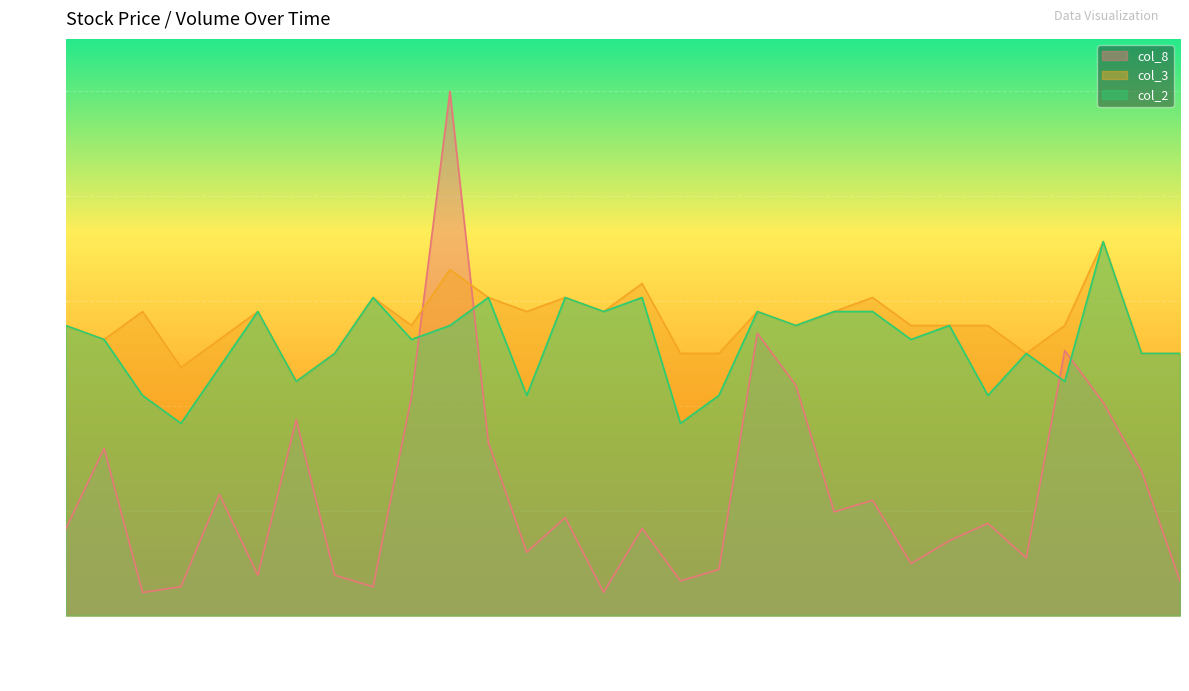

Reading left to right, transcribe all the data shown in this chart.

col_8: 16.5	31.9	4.4	5.5	23.1	7.7	37.4	7.7	5.5	41.8	100.0	33.0	12.1	18.7	4.4	16.6	6.6	8.8	53.8	44.0	19.8	22.0	9.9	14.3	17.6	11.0	50.6	40.7	27.5	6.6
col_3: 55.3	52.7	58.0	47.3	52.7	58.0	44.7	50.0	60.7	55.3	66.0	60.7	58.0	60.7	58.0	63.3	50.0	50.0	58.0	55.3	58.0	60.7	55.3	55.3	55.3	50.0	55.3	71.3	50.0	50.0
col_2: 55.3	52.7	42.0	36.7	47.3	58.0	44.7	50.0	60.7	52.7	55.3	60.7	42.0	60.7	58.0	60.7	36.7	42.0	58.0	55.3	58.0	58.0	52.7	55.3	42.0	50.0	44.7	71.3	50.0	50.0